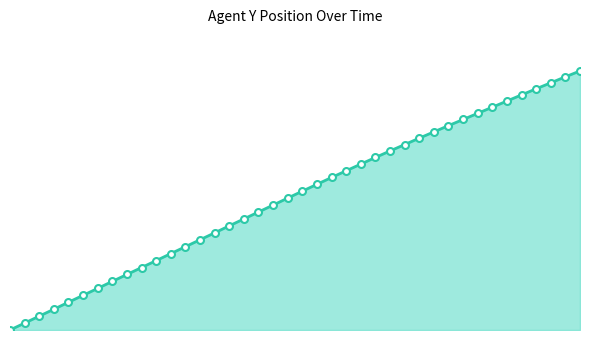

What is the greatest value displayed?

33.7